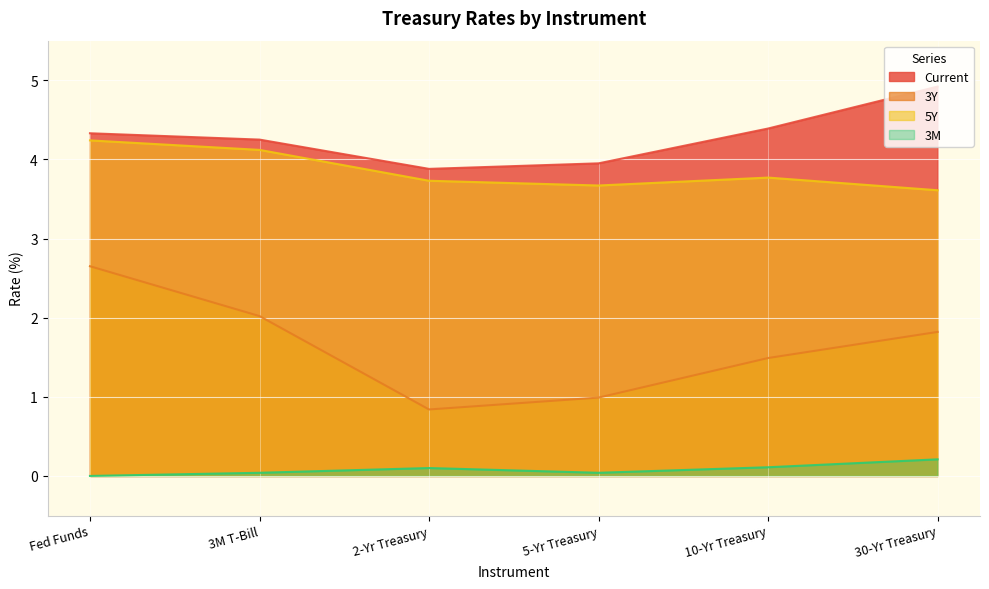

How many lines are shown in the chart?

4